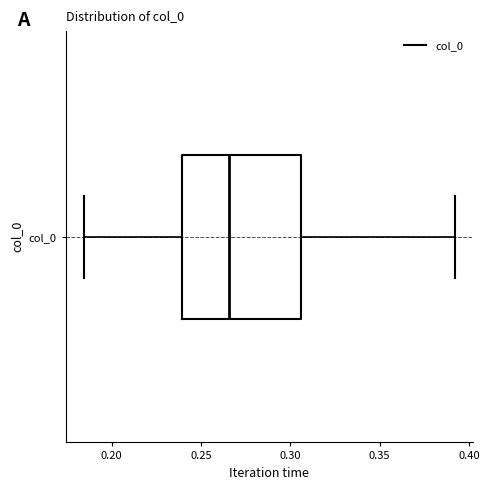

Transcribe this box plot: give where the median line is, the range the box spans, and where the two whiskers end, as read against the x-axis. The values are not printed on the chart, so give them approximately, as read against the axis.

median 0.265, box 0.240 to 0.305, whiskers 0.185 to 0.390